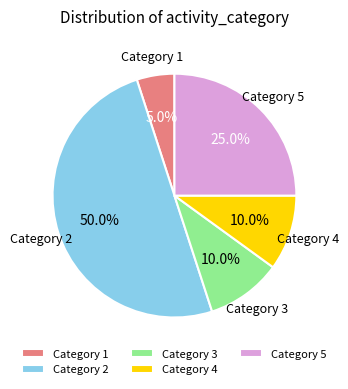

To the nearest percent, what is the difference between the largest and smallest slice percentages?

45%